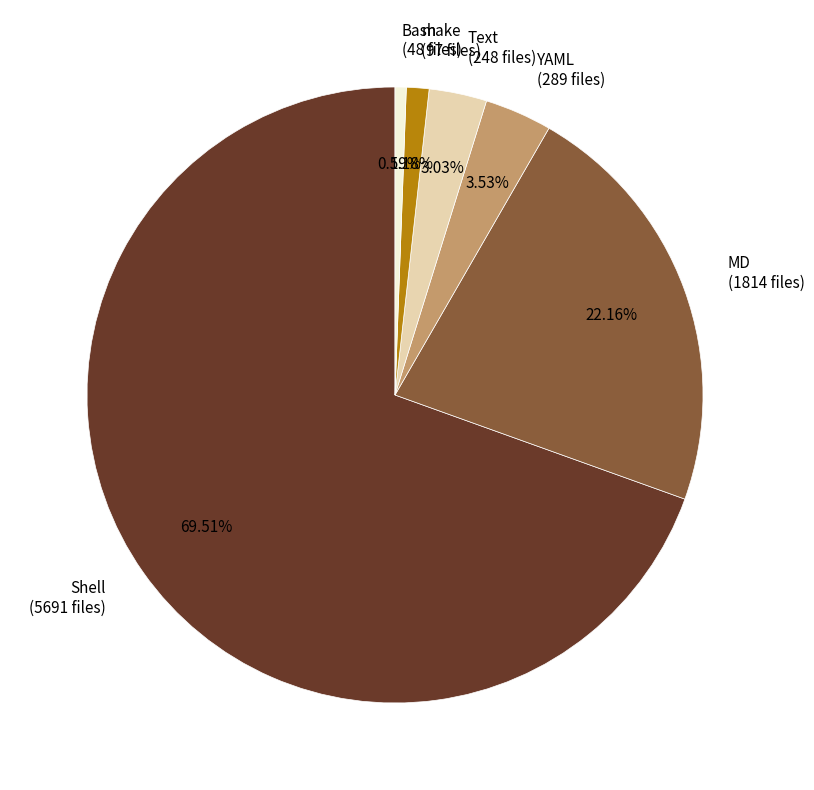

Between Bash and make, which is larger?

make